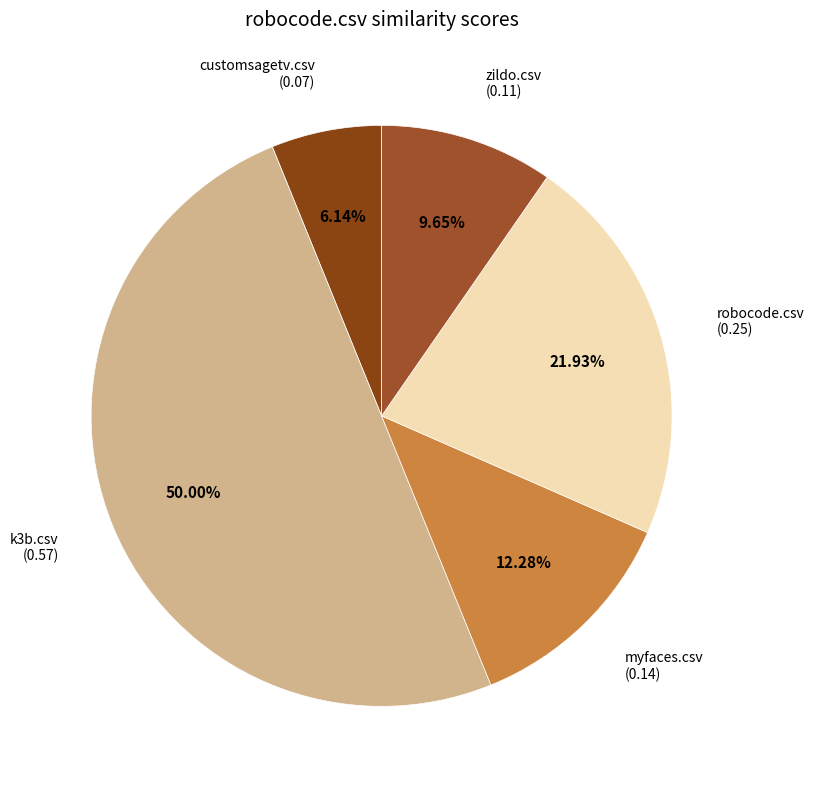

How many segments does this pie chart have?

5